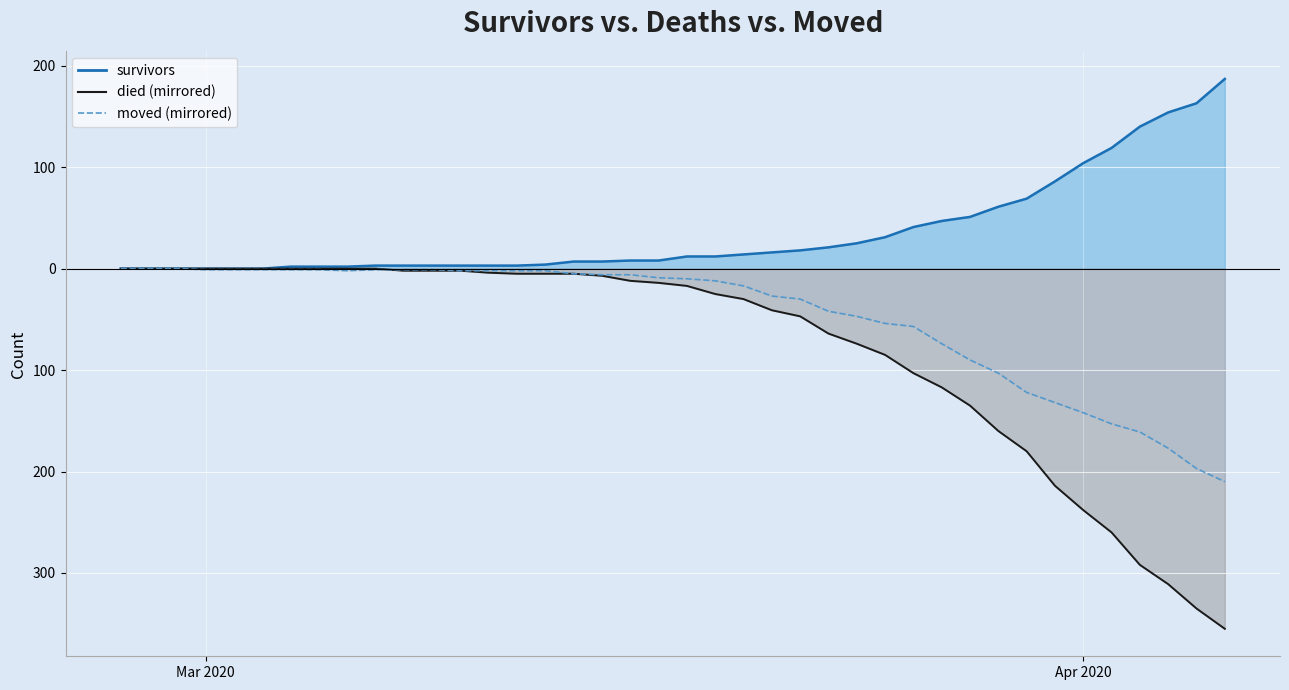

True or false: survivors and moved intersect in this chart.

False